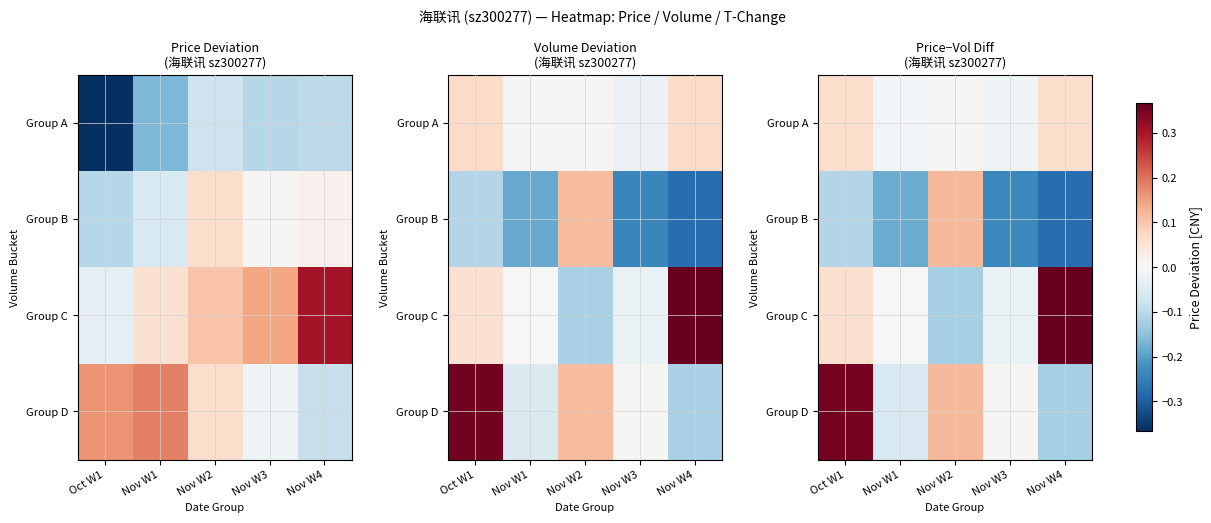

What is the greatest value displayed?

0.3